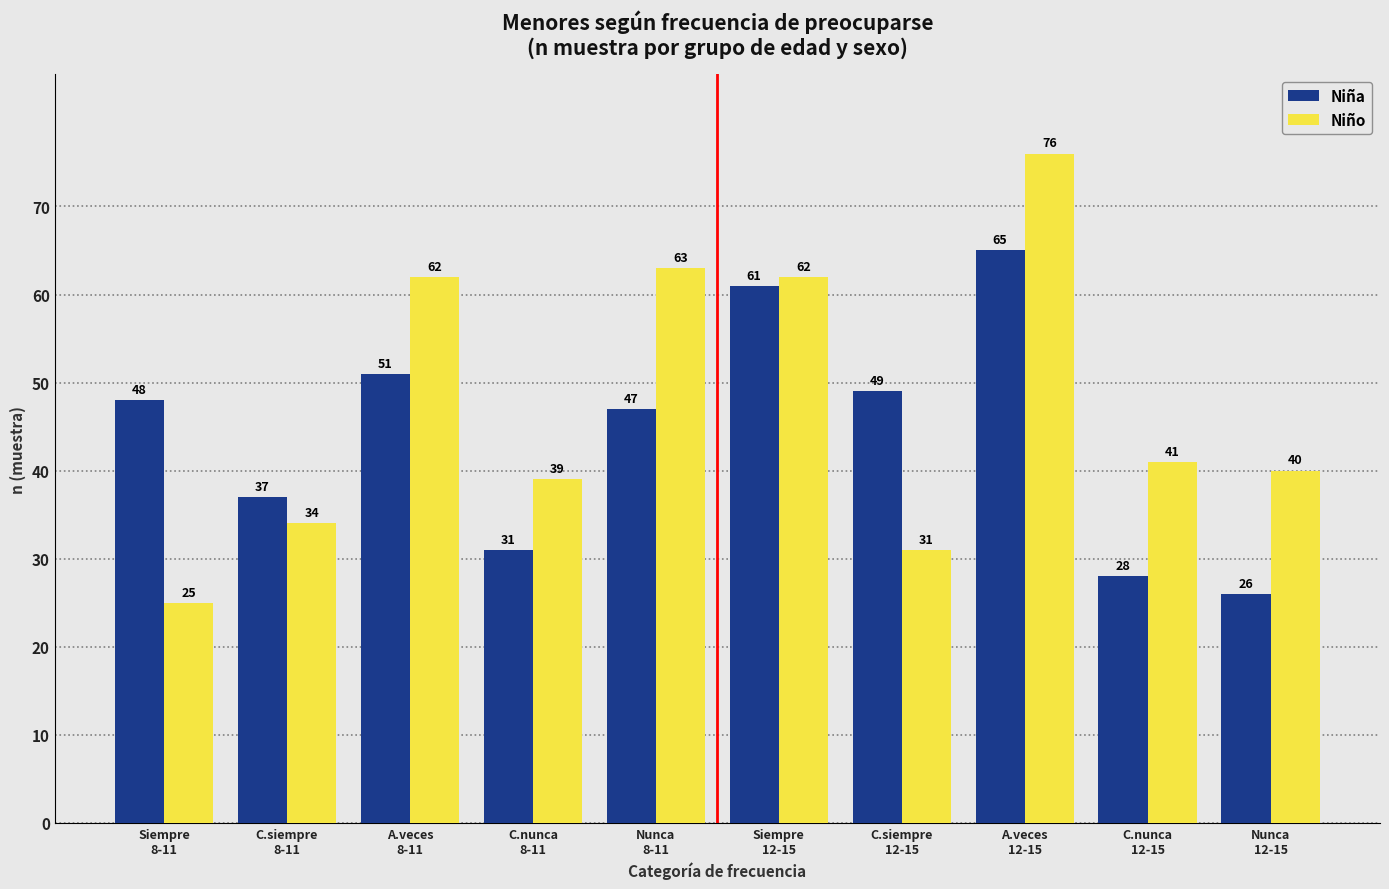

Reading left to right, what are all the values shown in this chart?

Niña: 48	37	51	31	47	61	49	65	28	26
Niño: 25	34	62	39	63	62	31	76	41	40